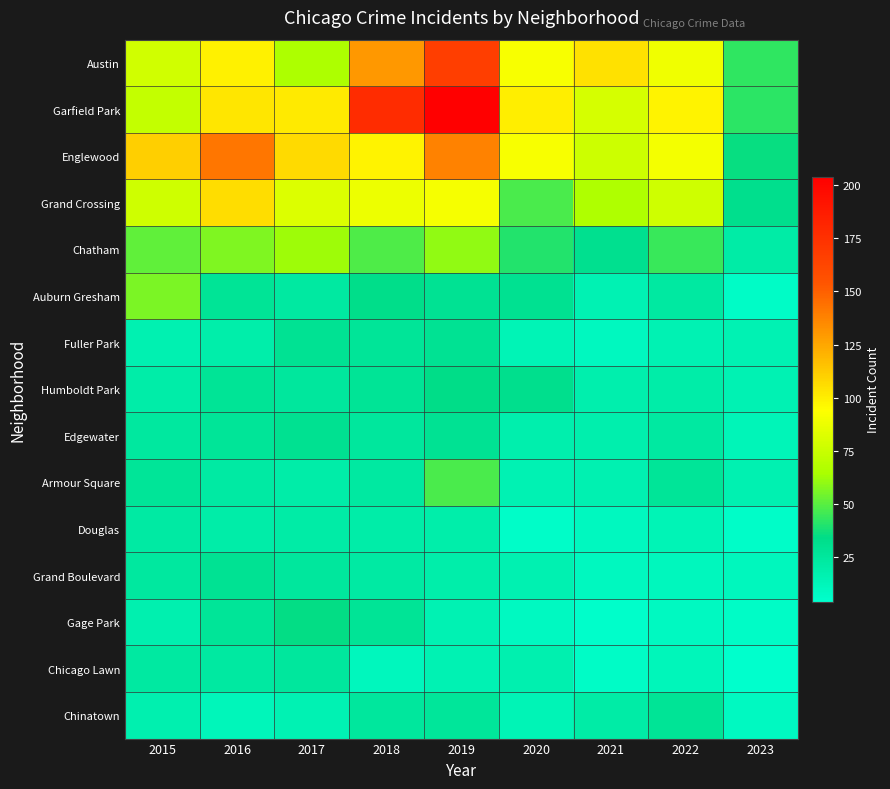

Which series changed the most between 2017 and 2018?

Garfield Park